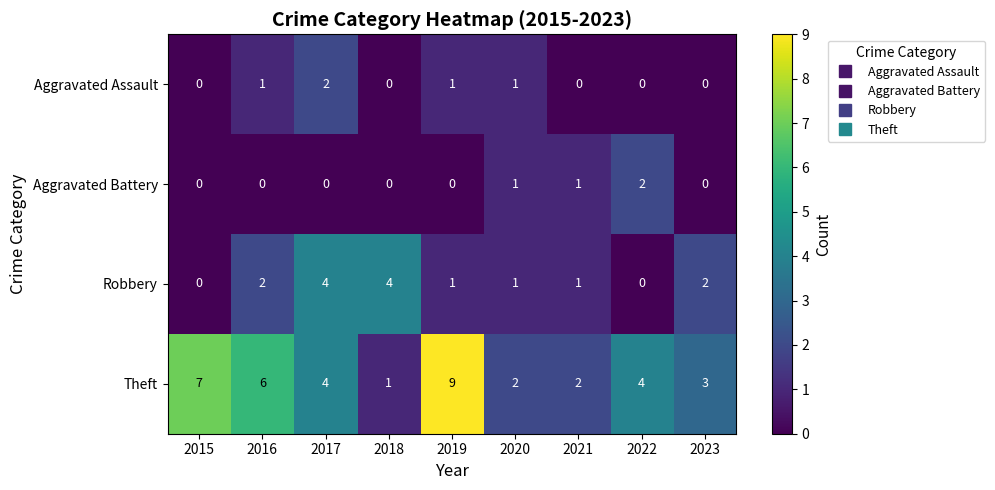

What is the sum of the Robbery values at 2018 and 2020?

5